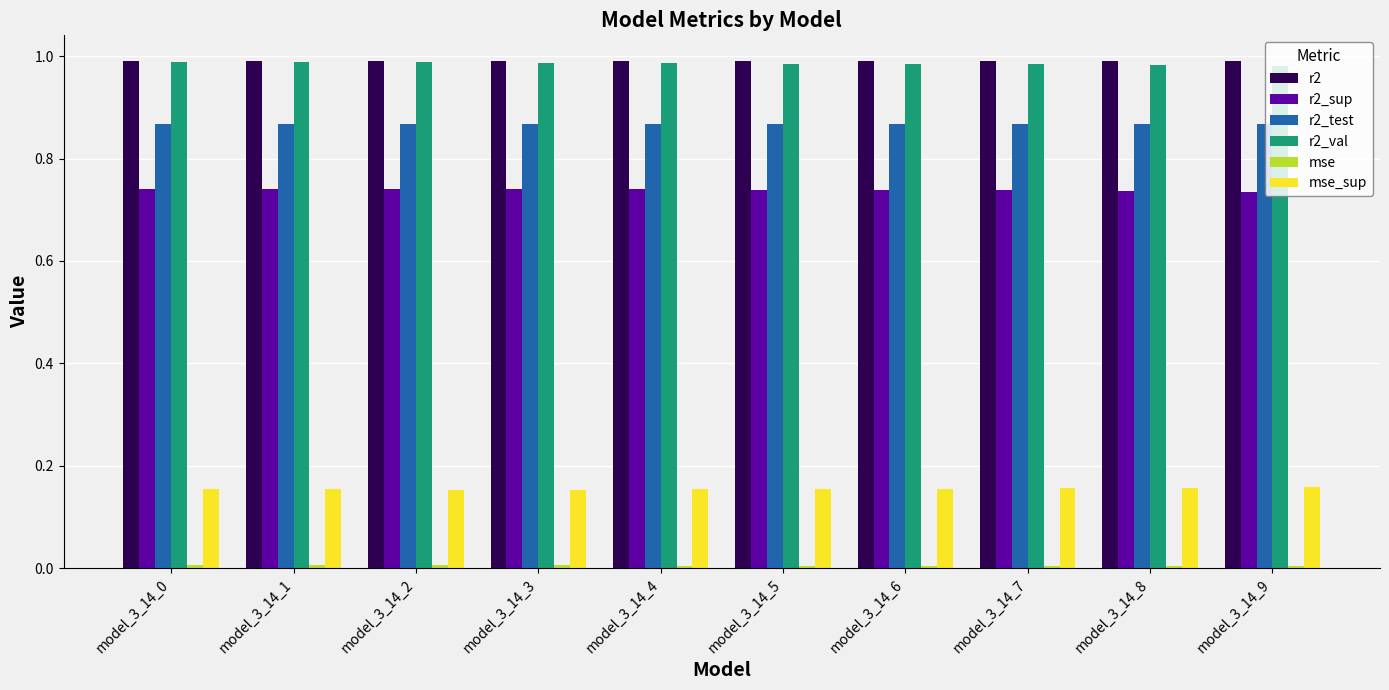

The value of r2_val at model_3_14_6 is 1.3. True or false?

False